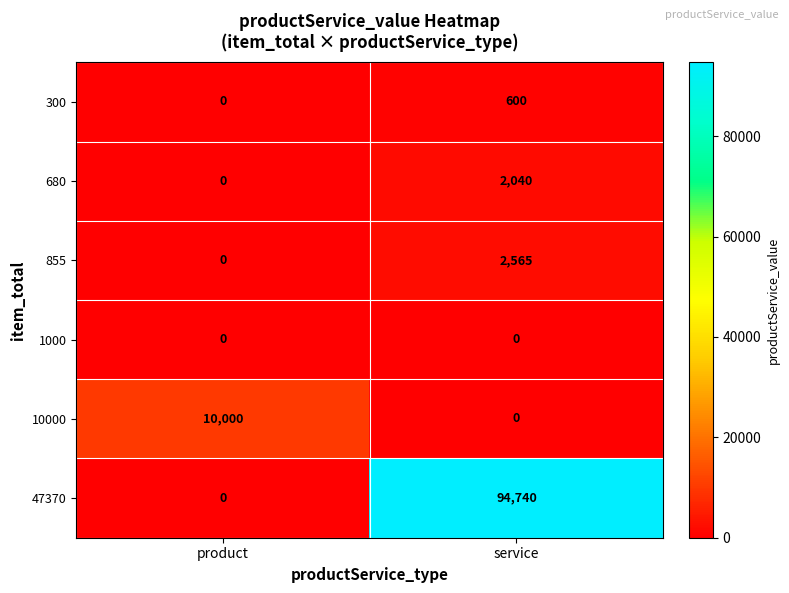

What is the difference between the maximum and minimum values in the 300 series?

600